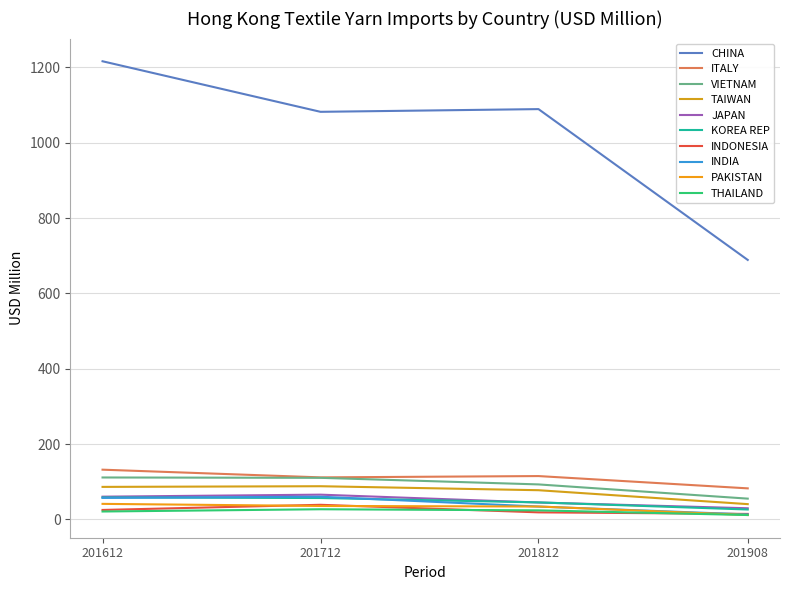

Is this an area chart (filled region under the line)?

No